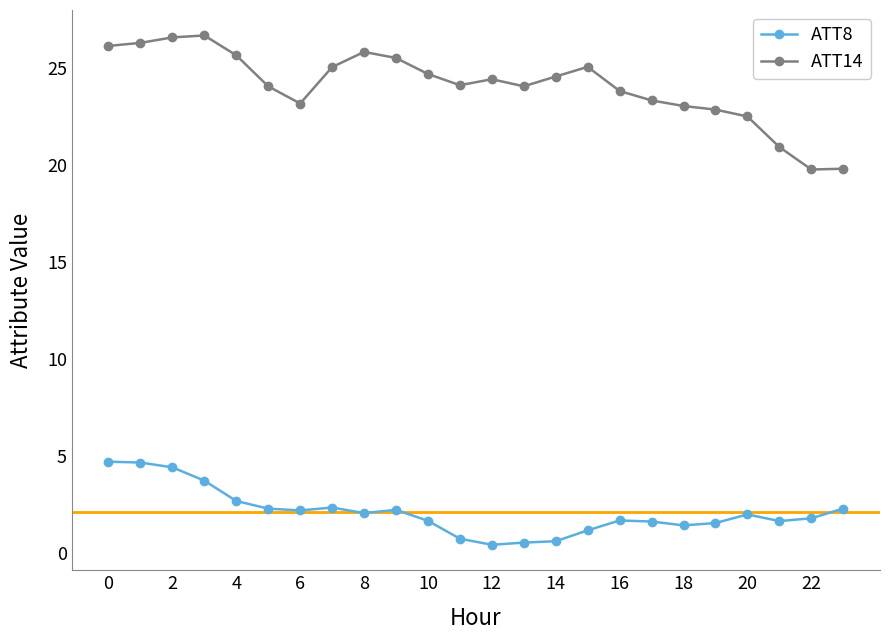

Rank the series by their average value, from highest to lowest.

ATT14, ATT8